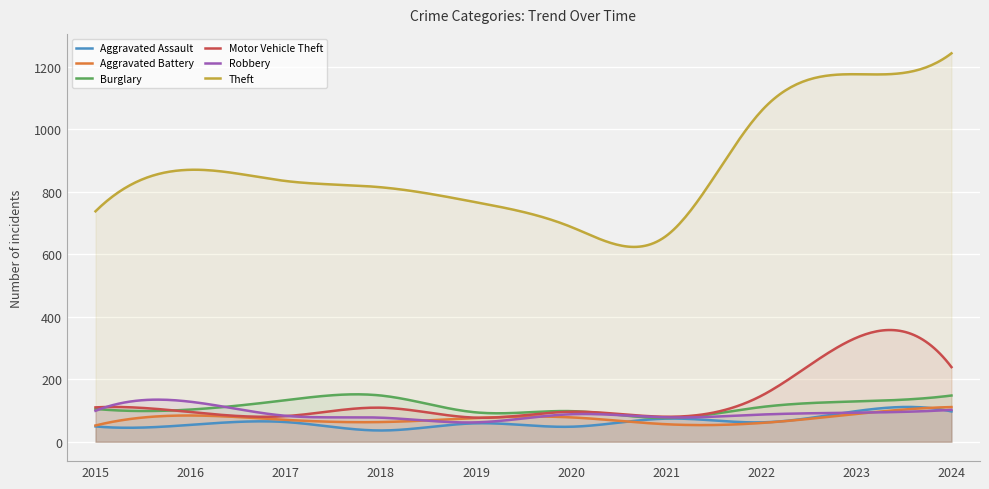

What is the sum of the Aggravated Assault values at 2024 and 2023?

195